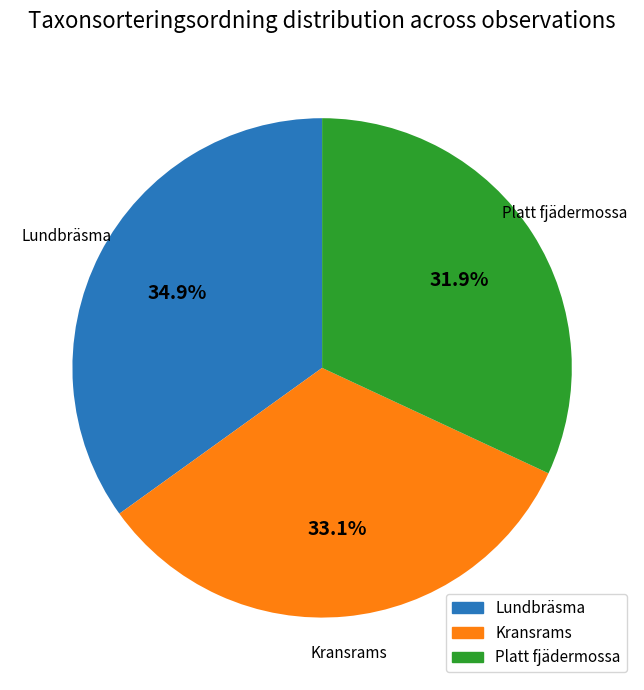

Does any single category account for the majority?

No